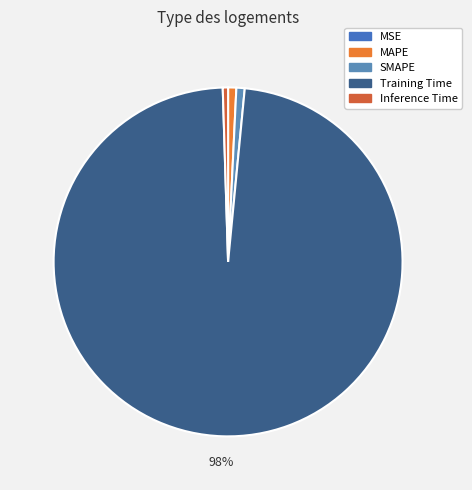

What is the smallest slice in the pie chart?

MSE